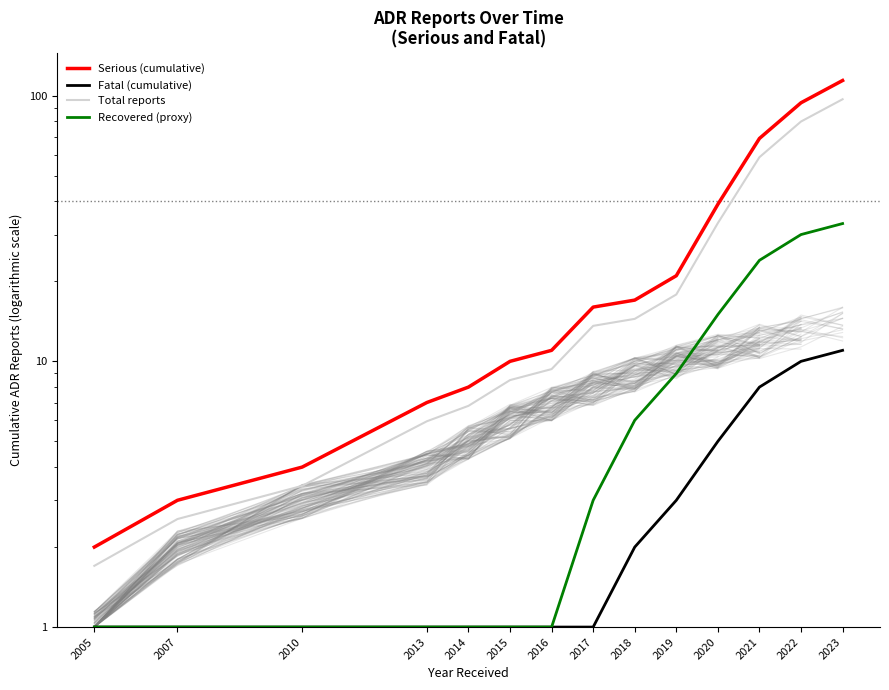

What is the difference between the highest and lowest values at 2022?

84.0